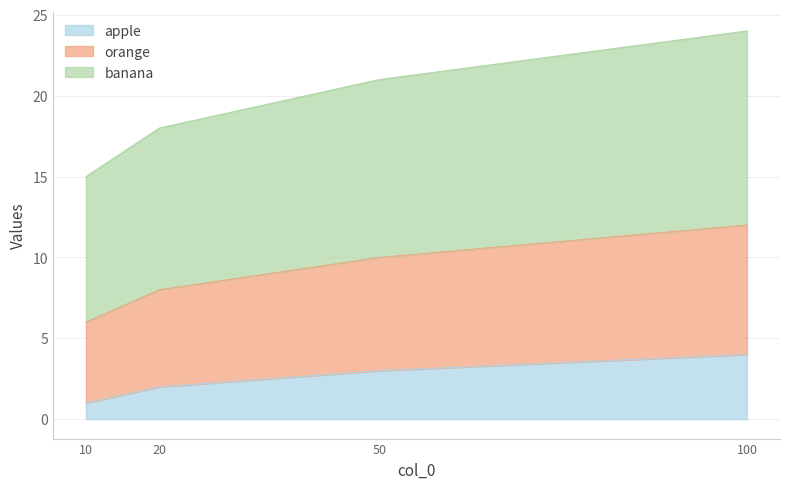

True or false: orange has more than 0 points higher than both neighbors.

False